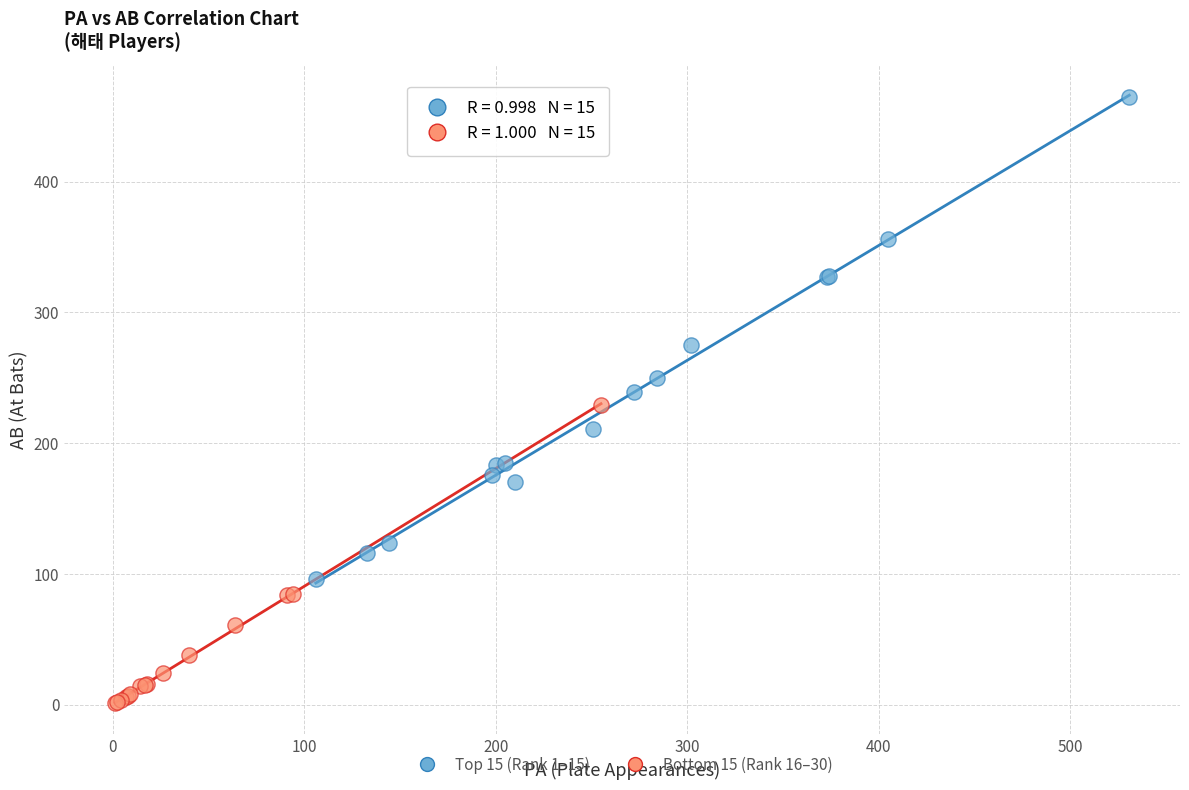

What are all the series names shown in the legend?

Top 15 (Rank 1–15), Bottom 15 (Rank 16–30)